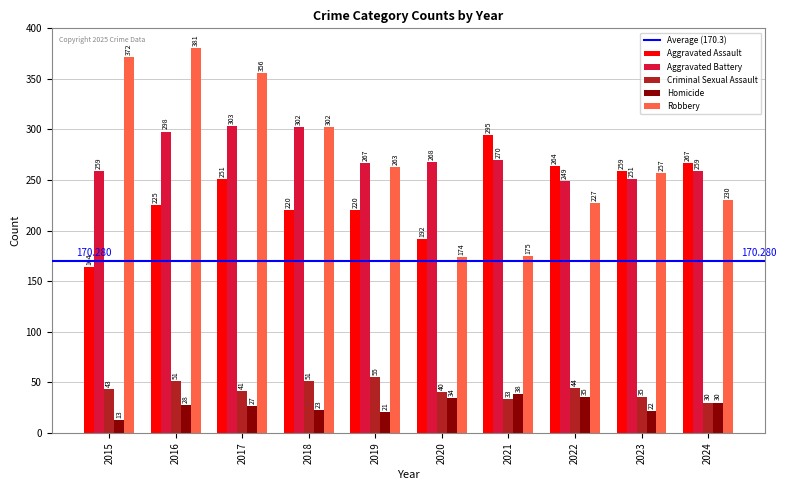

How many bars are there in total?

50